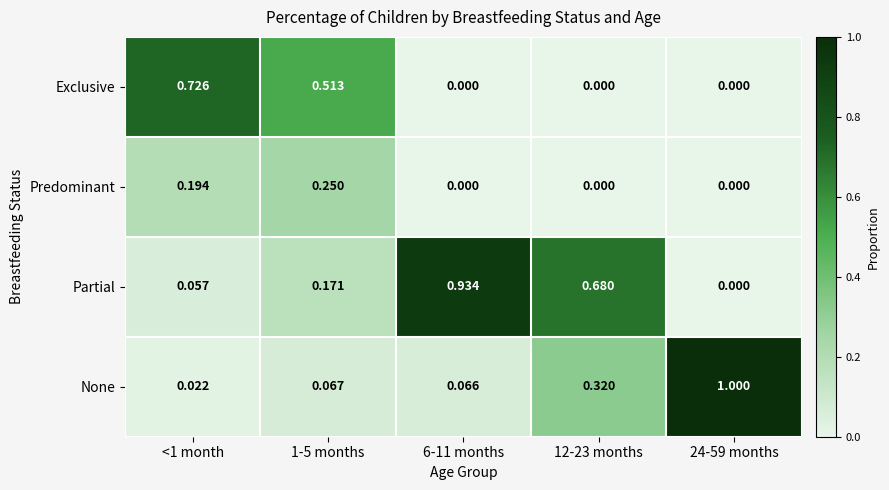

Which series has the largest total across all categories?

Partial